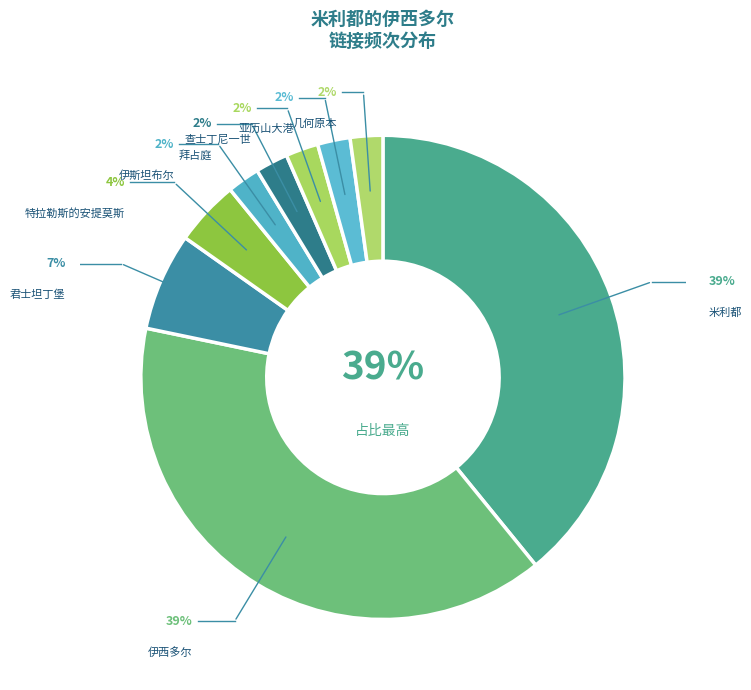

What percentage is the 伊西多尔 slice, to the nearest percent?

39%